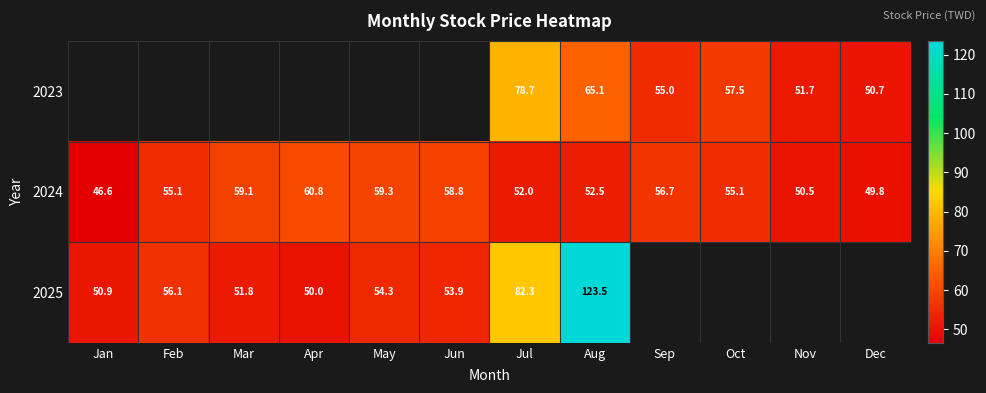

Where is 2024 nearest to the value 53?

Aug